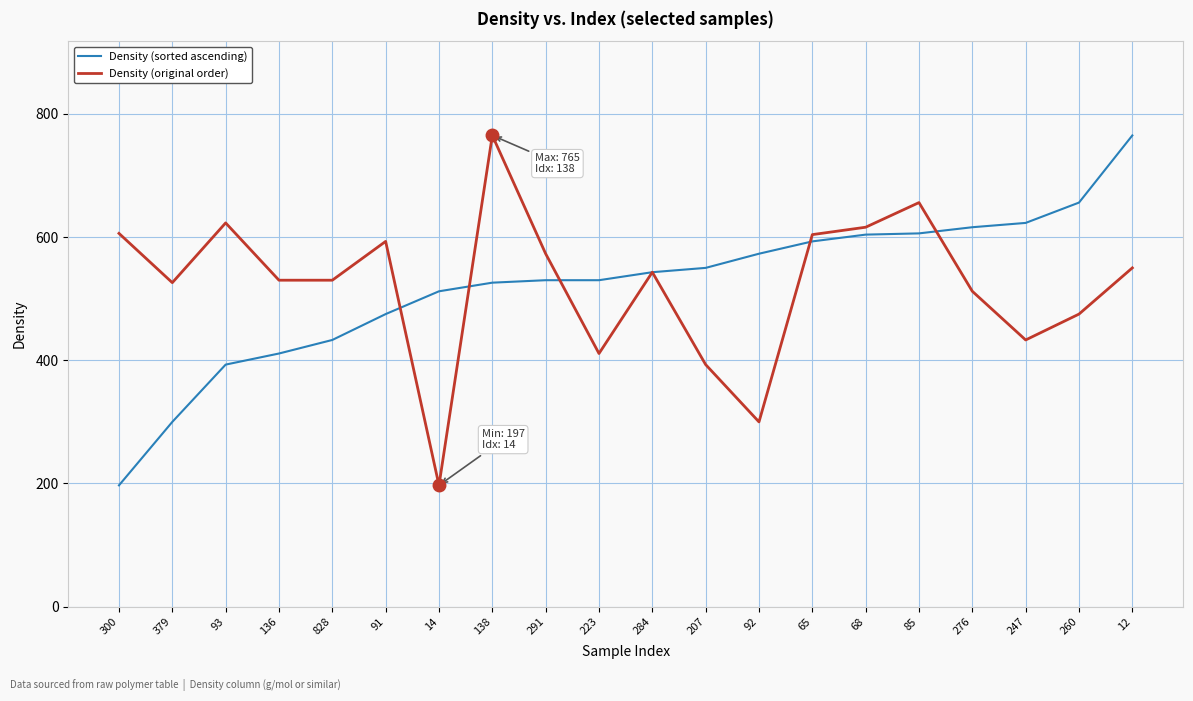

What are all the series names shown in the legend?

Density (sorted ascending), Density (original order)